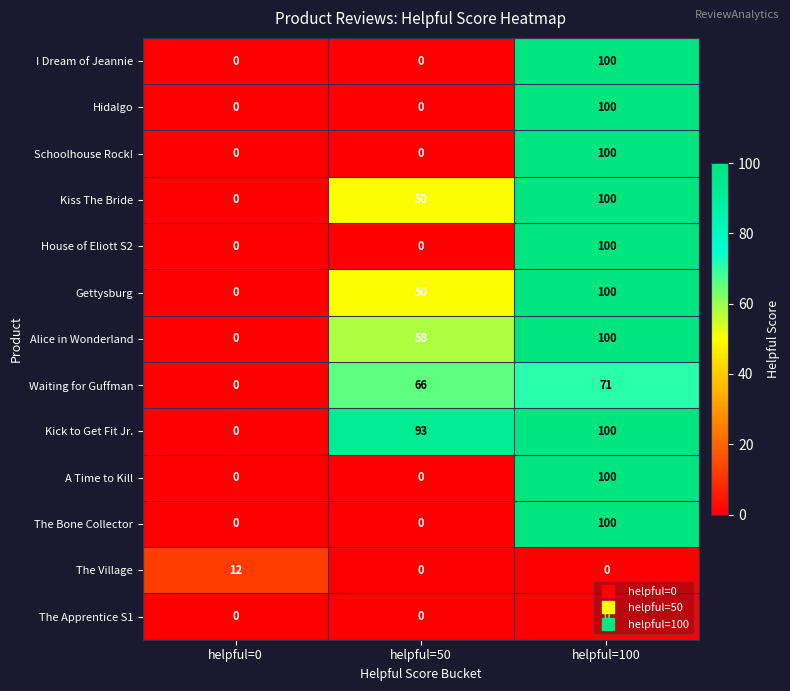

The value of The Apprentice S1 at helpful=0 is 0. True or false?

True